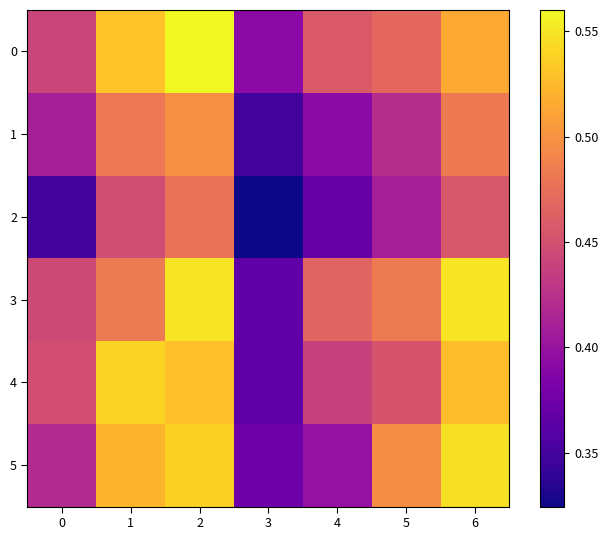

What is the total value across all series at 4?

2.5